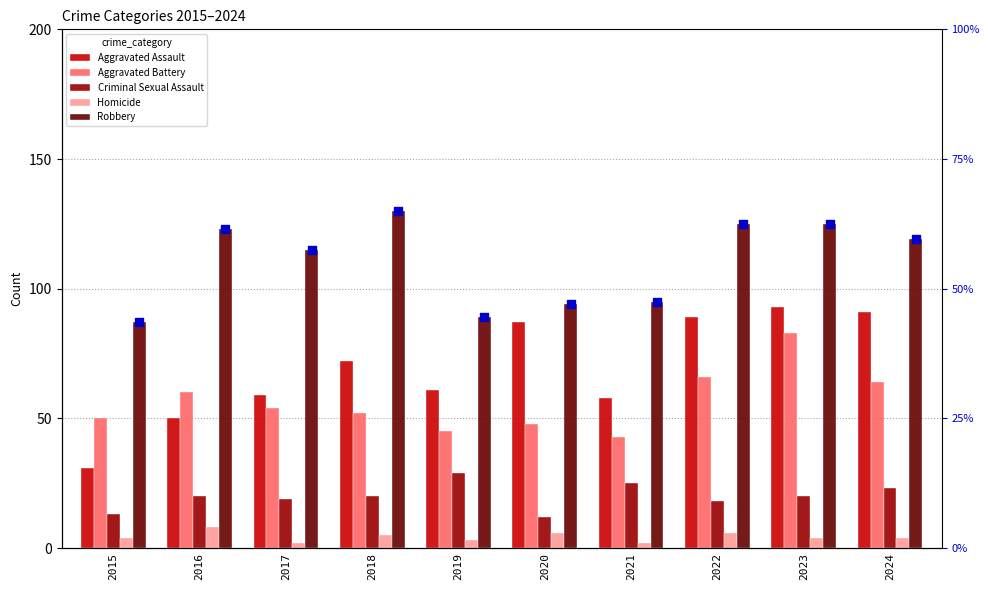

What are all the series names shown in the legend?

Aggravated Assault, Aggravated Battery, Criminal Sexual Assault, Homicide, Robbery